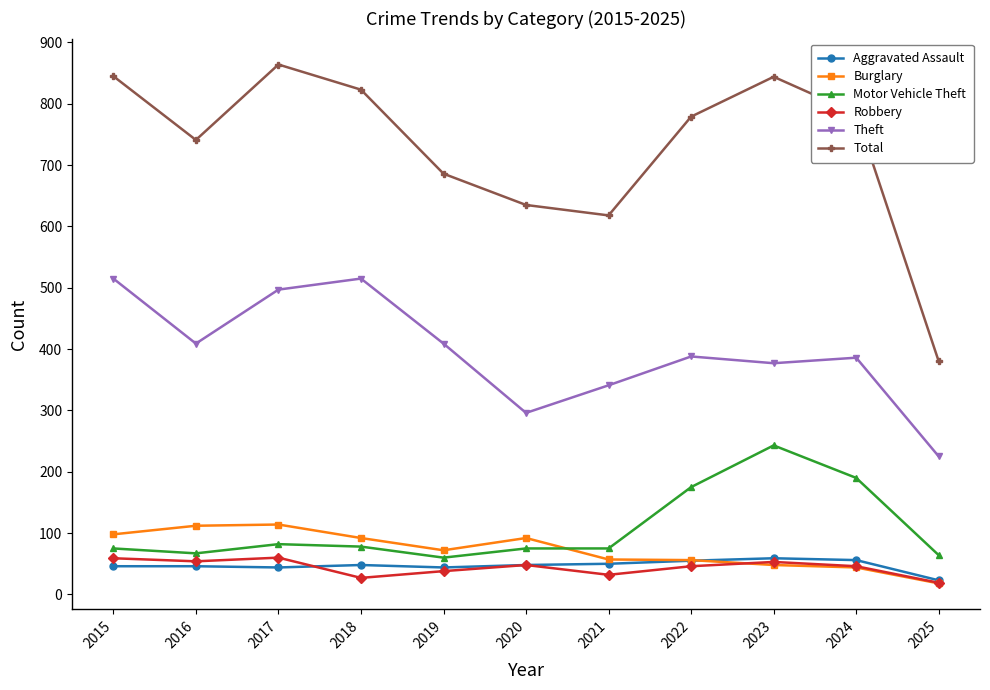

True or false: Motor Vehicle Theft has a value of 175 at 2022.

True